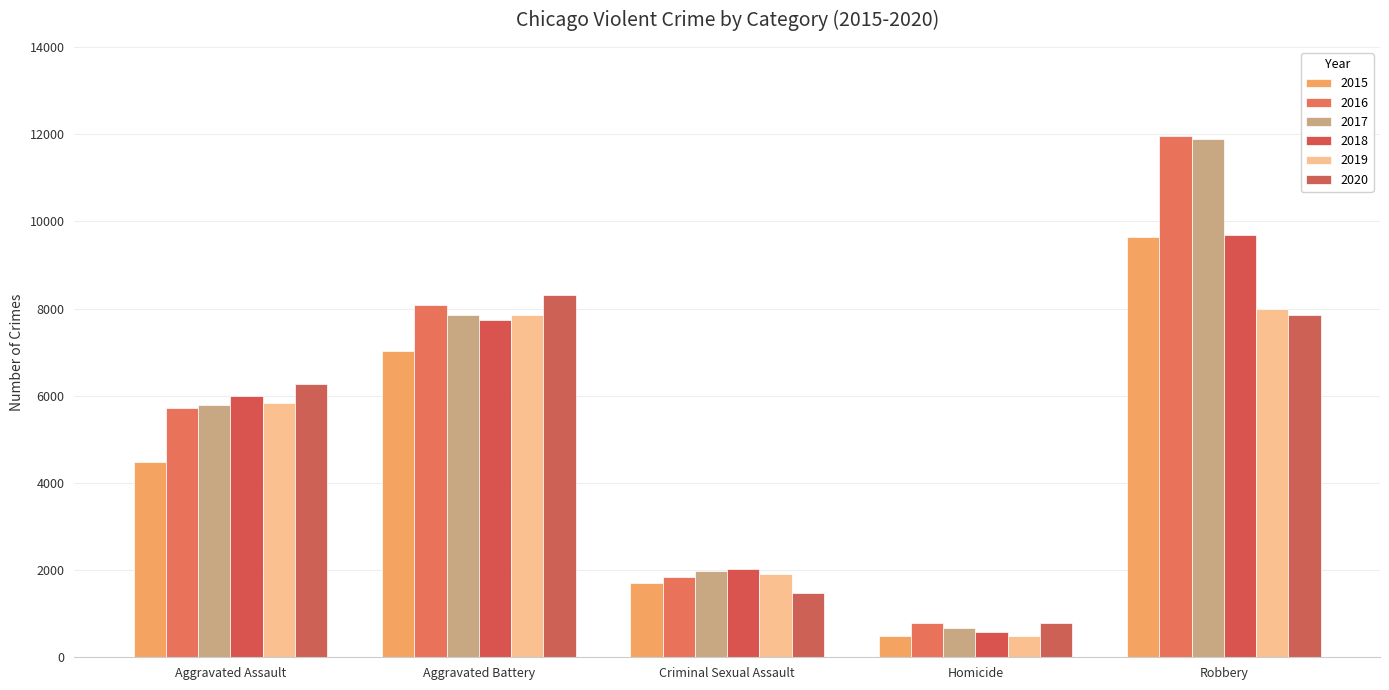

What is the label of the 2nd bar from the left?

Aggravated Battery